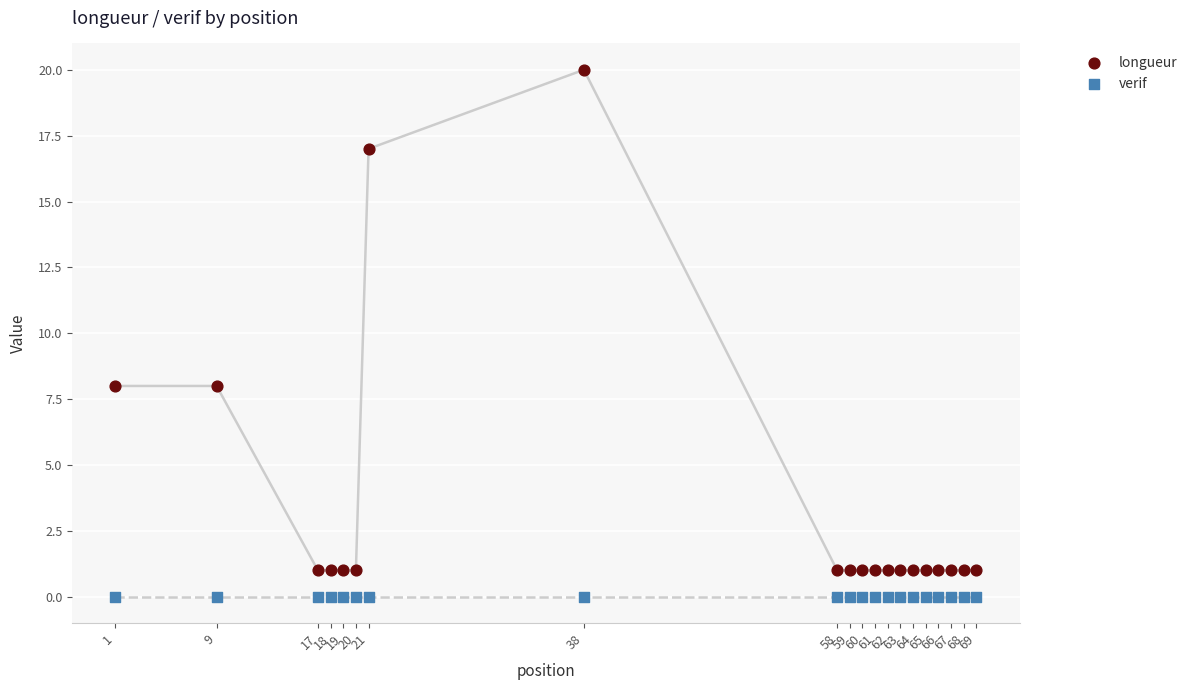

Which series contains the highest Y value?

longueur